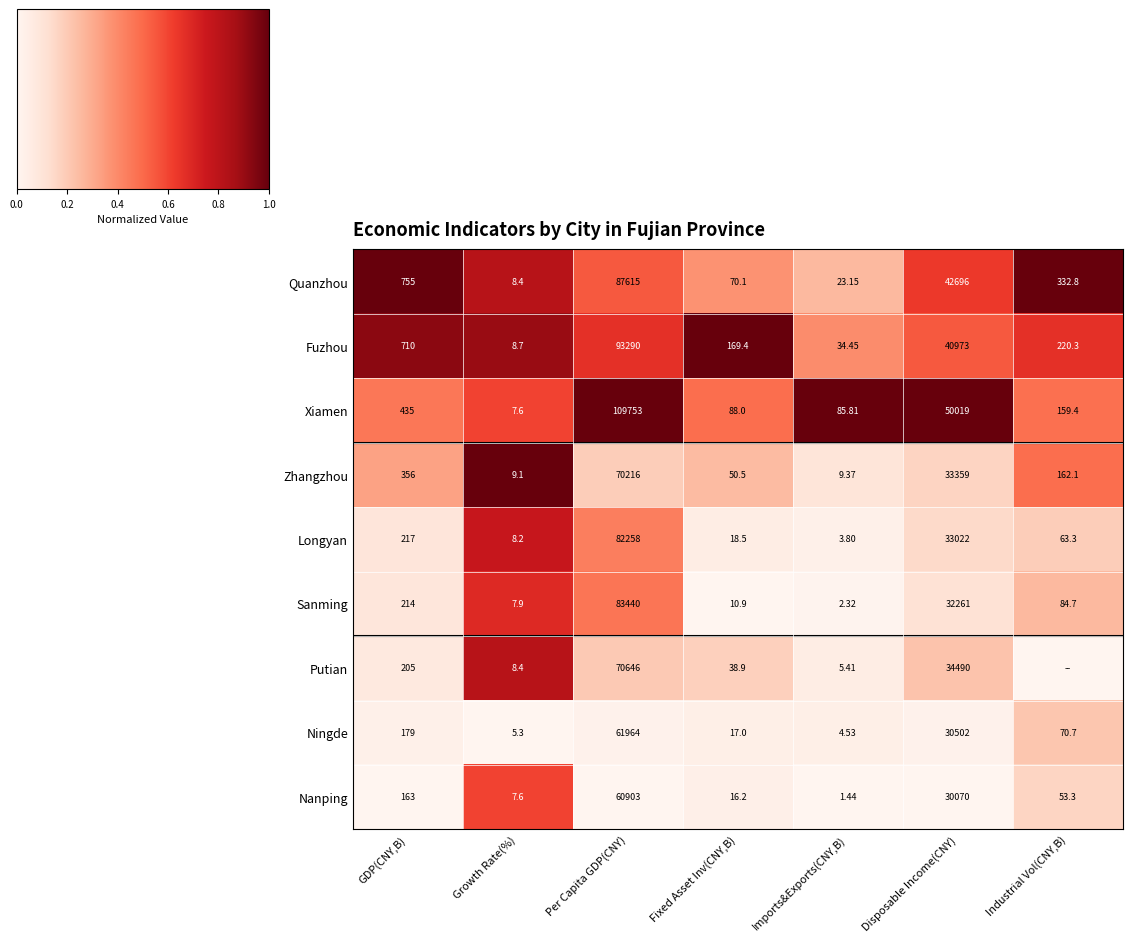

Is the value of Longyan at Growth Rate(%) greater than the value of Xiamen at Fixed Asset Inv(CNY,B)?

No